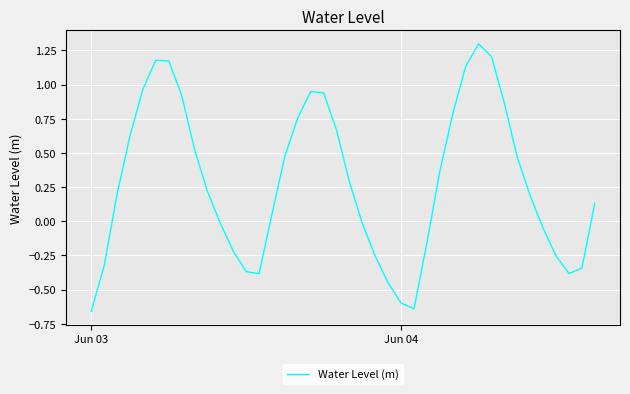

What is the average value?

0.3